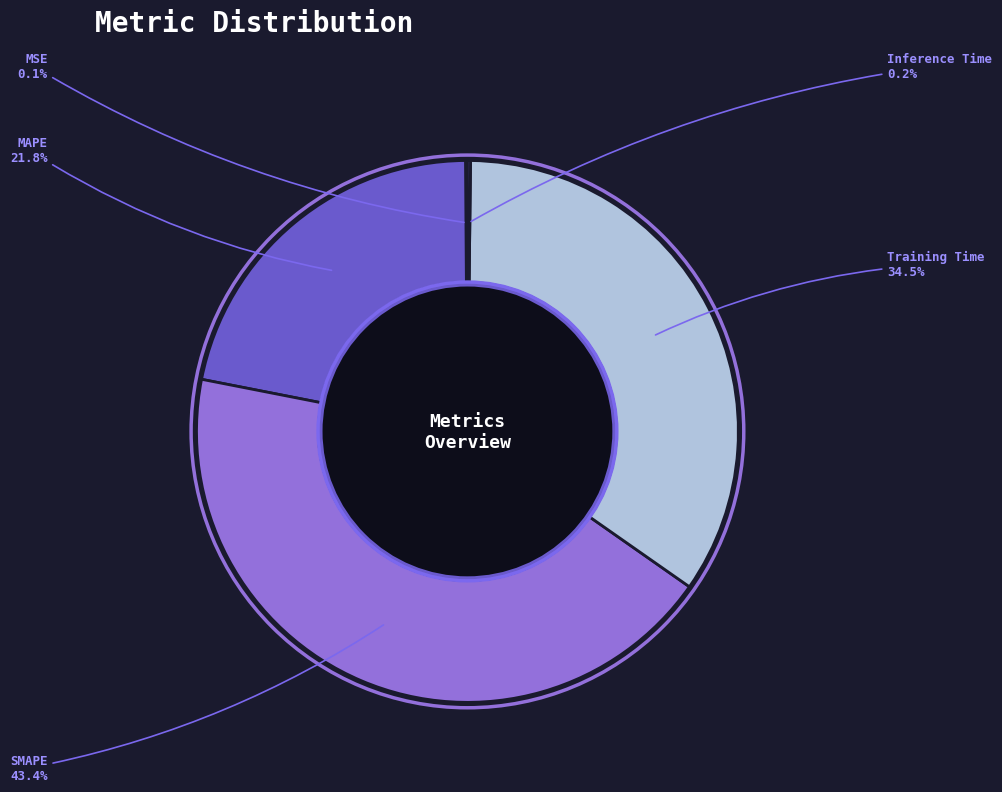

Which category has the biggest portion of the pie?

SMAPE